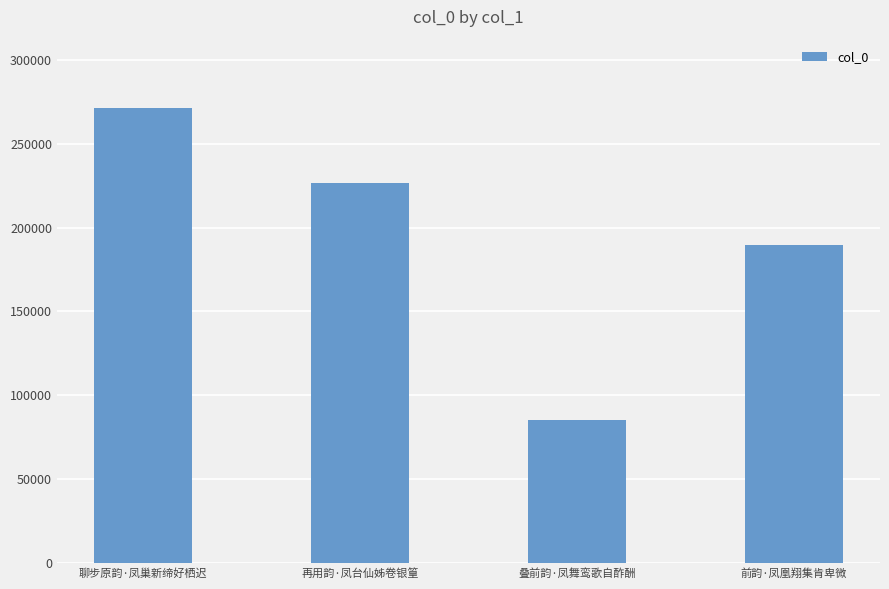

List the labels in order of value, largest first.

聊步原韵·凤巢新缔好栖迟, 再用韵·凤台仙姊卷银篁, 前韵·凤凰翔集肯卑微, 叠前韵·凤舞鸾歌自酢酬